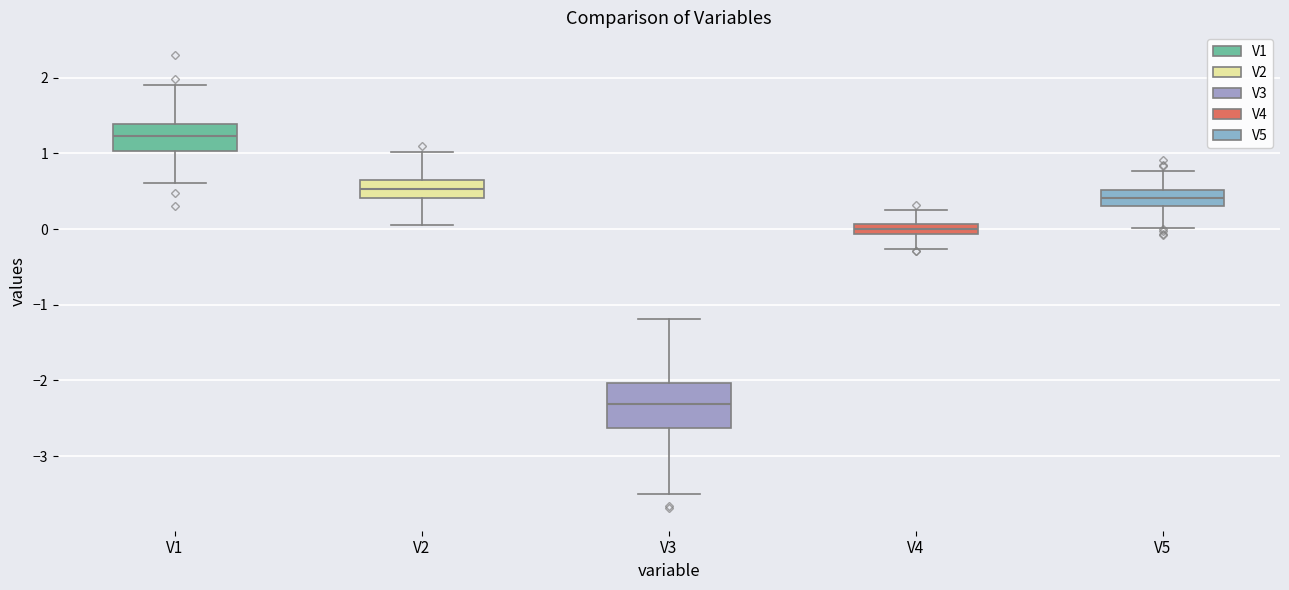

Comparing the boxes themselves (not the whiskers), which one is the tallest?

V3